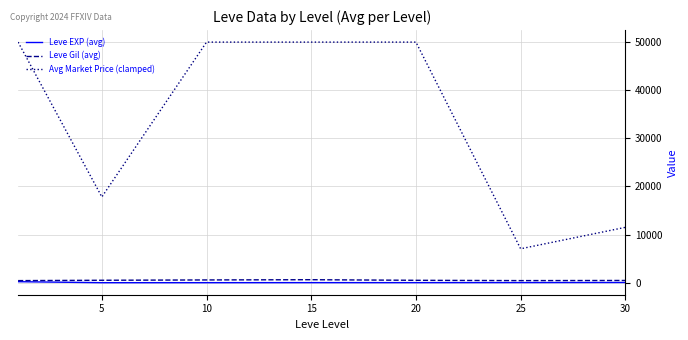

What is the difference between the maximum and minimum values in the Leve EXP (avg) series?

207.0